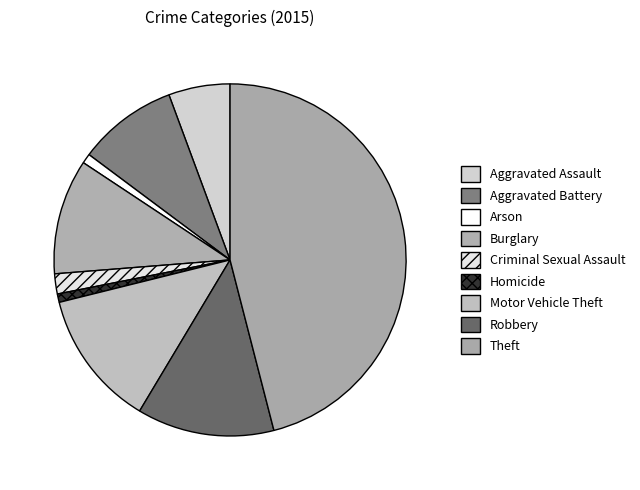

Count the number of slices in the pie.

9